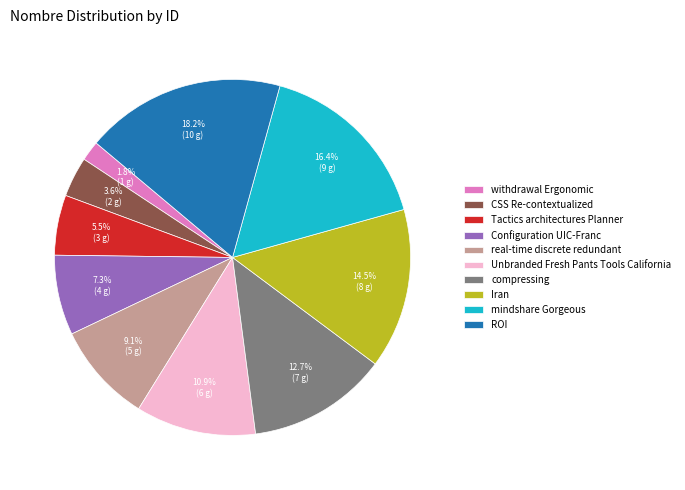

Count the number of slices in the pie.

10